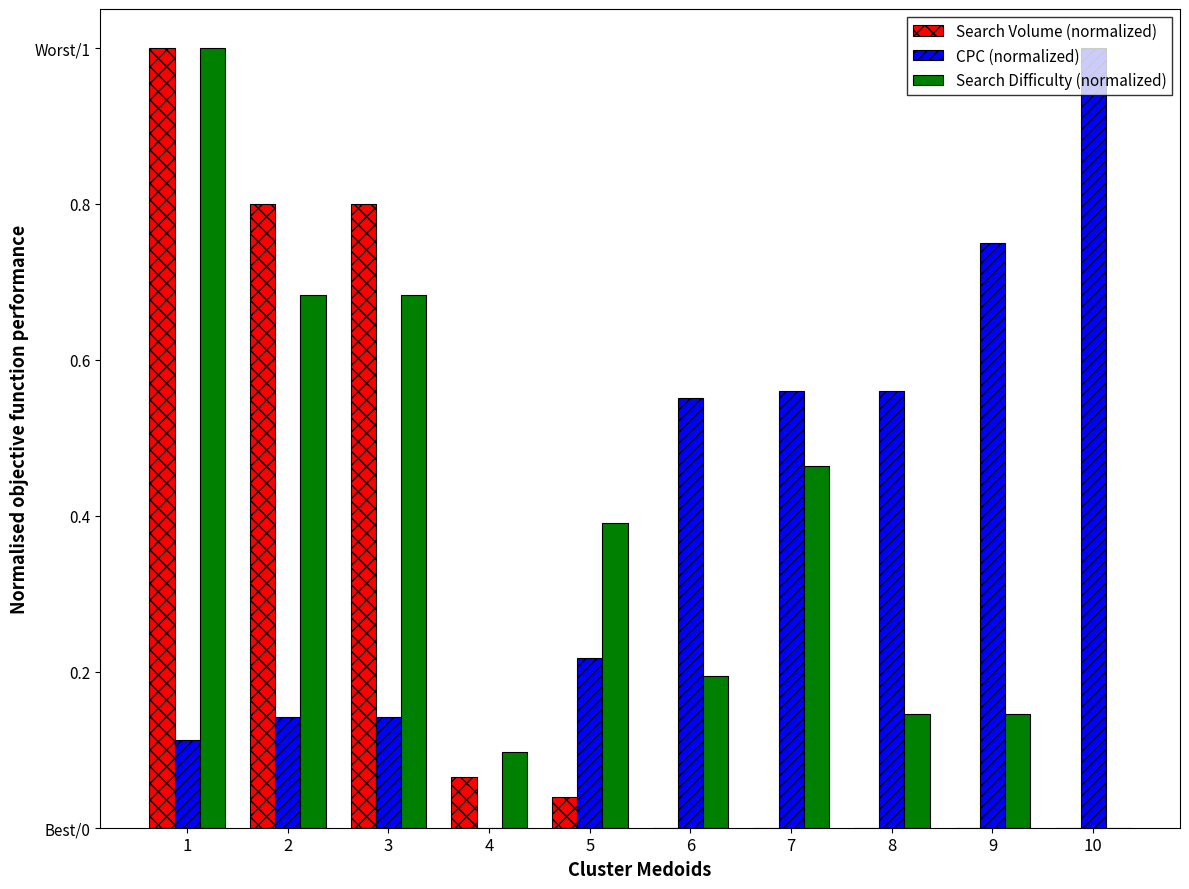

At 7, list the series in order from largest to smallest.

CPC (normalized), Search Difficulty (normalized), Search Volume (normalized)